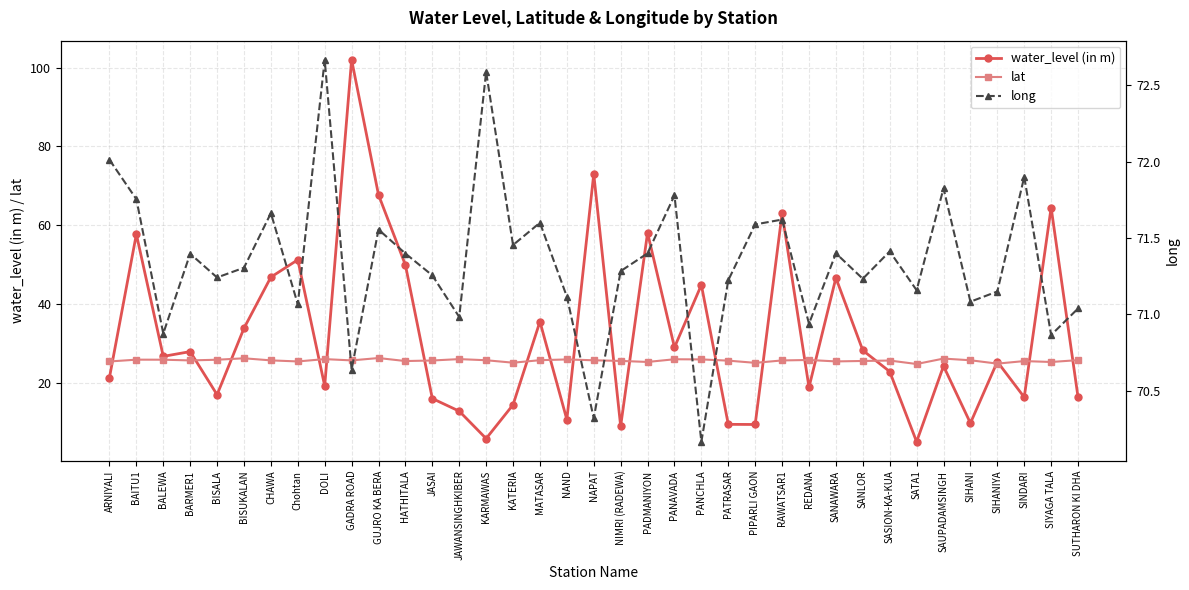

True or false: long and water_level (in m) intersect in this chart.

True